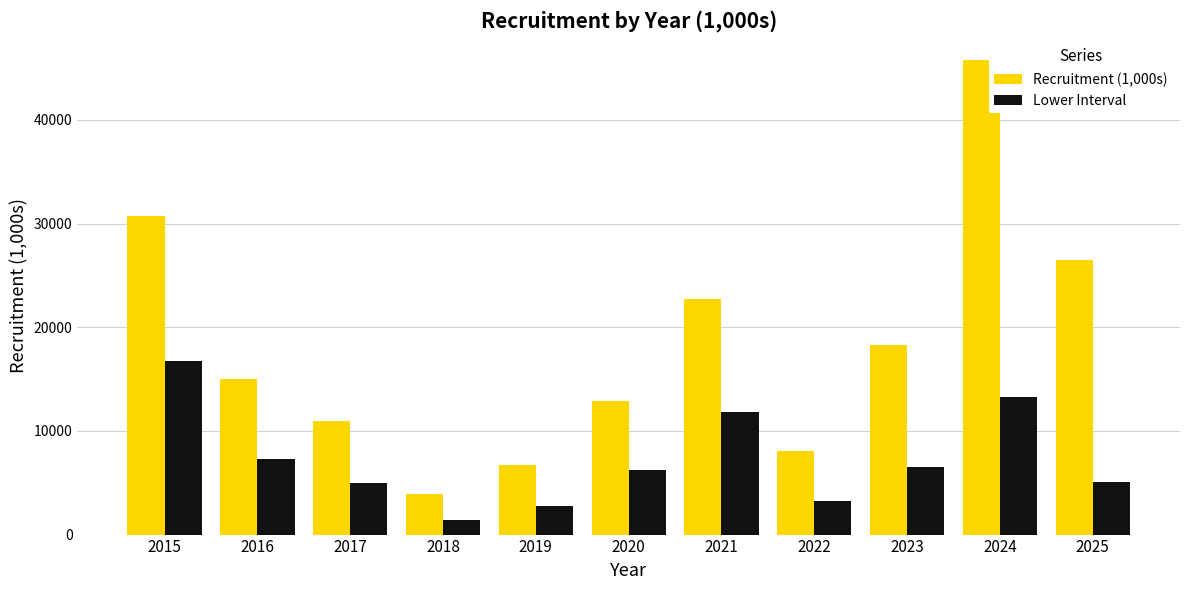

What is the value of the Lower Interval bar at the 7th from the left?

11823.8